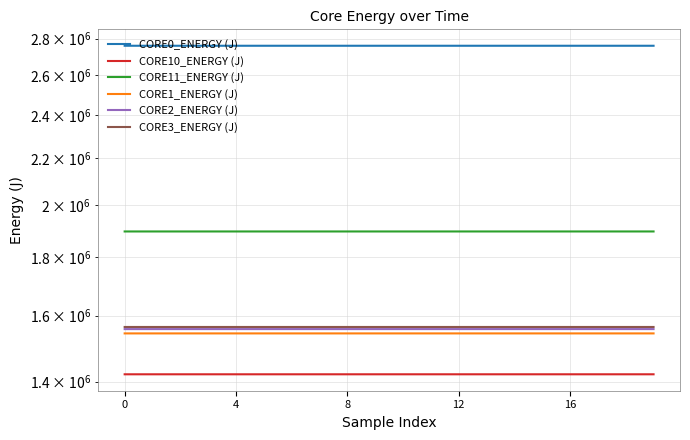

True or false: CORE3_ENERGY (J) and CORE1_ENERGY (J) cross at least once.

False